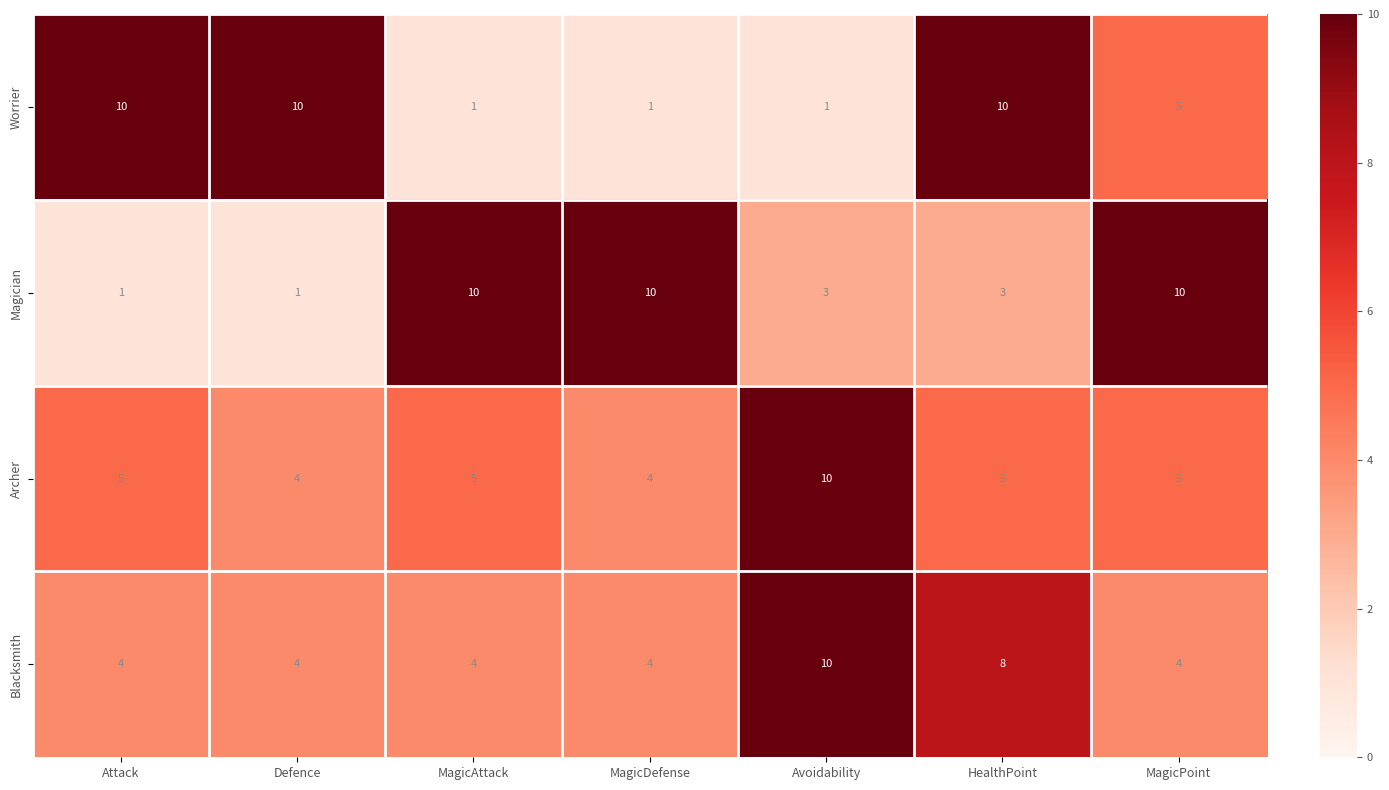

How many categories are shown in the chart?

7